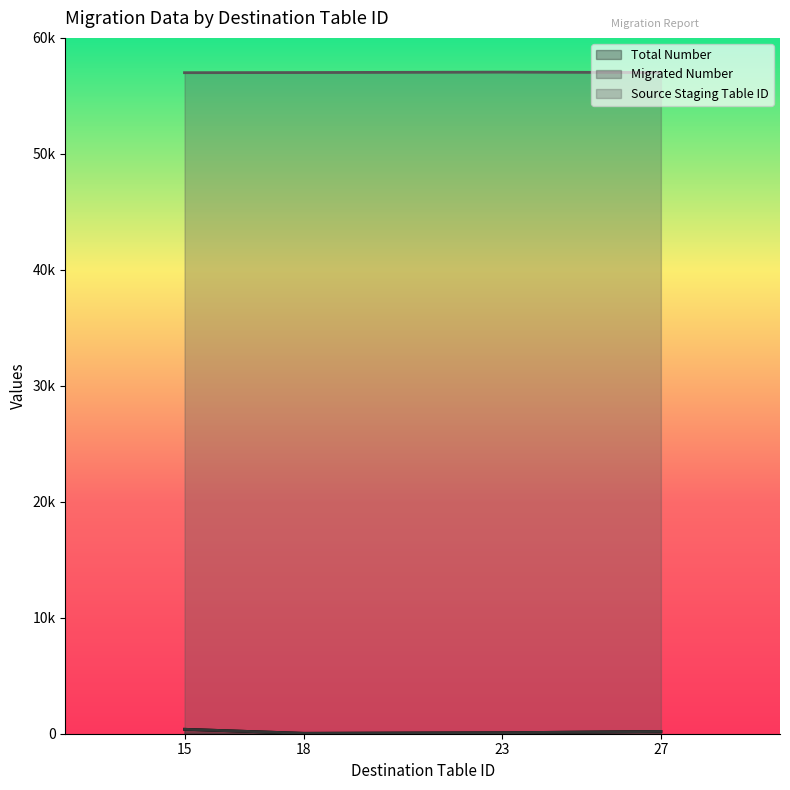

In Total Number, how many points are lower than both neighbors (excluding endpoints)?

1